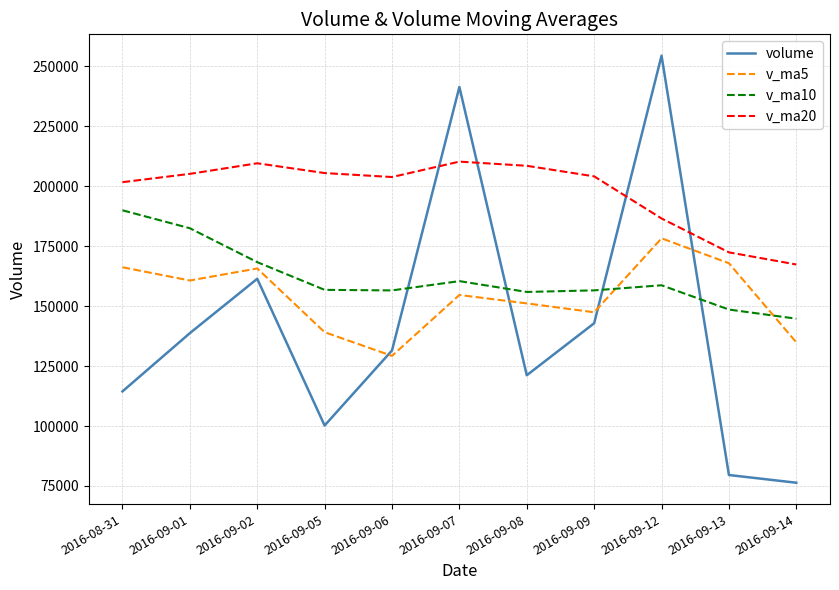

True or false: v_ma10 and v_ma20 intersect in this chart.

False